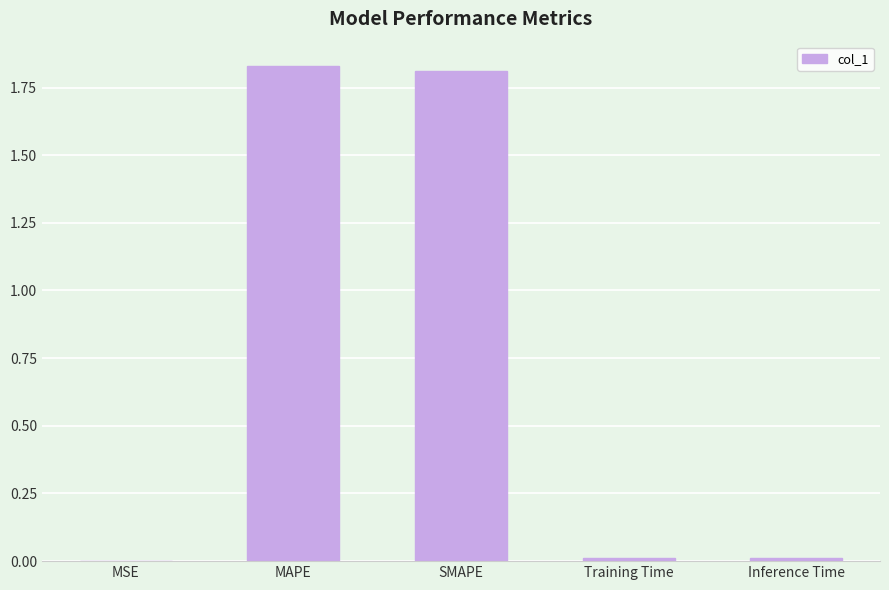

How many data points does each series have?

5